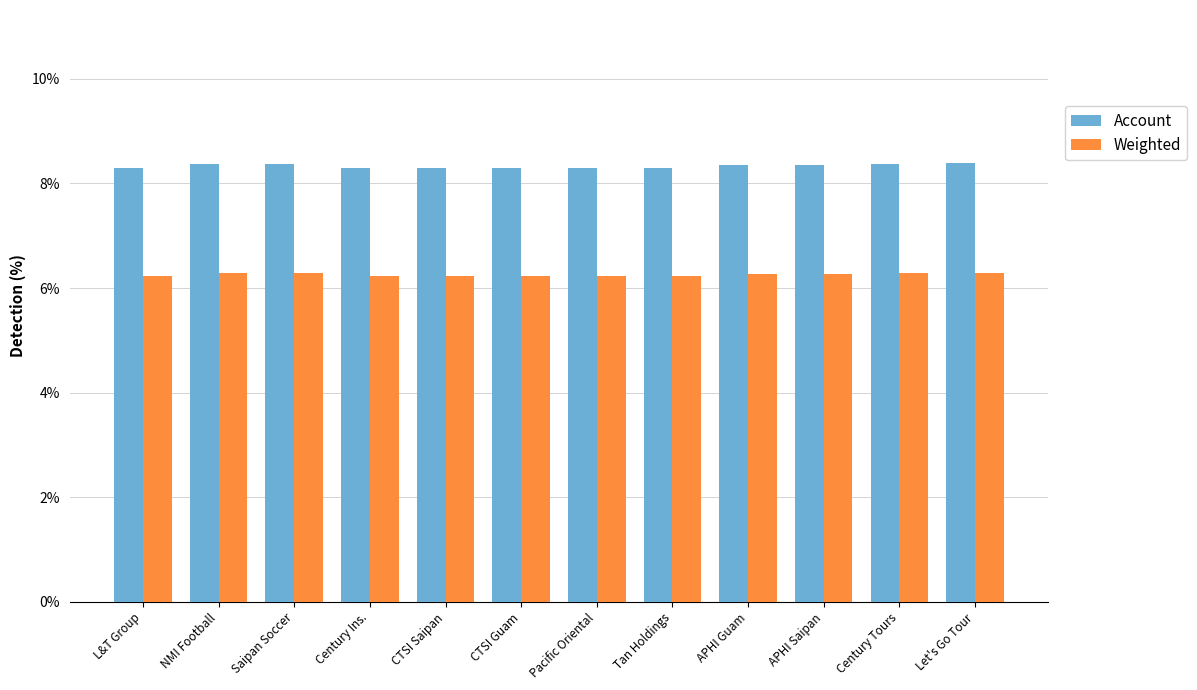

True or false: Weighted has a value of 6.2 at Century Ins..

True